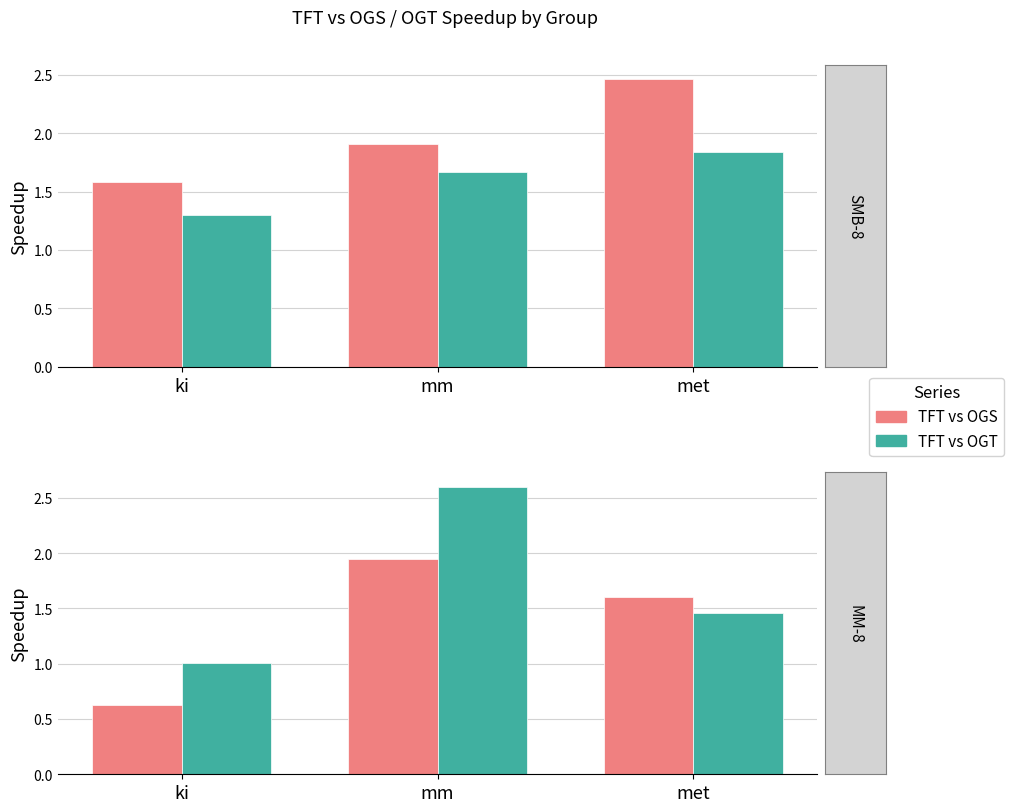

List the series in order of their peak value, lowest first.

TFT vs OGS, TFT vs OGT